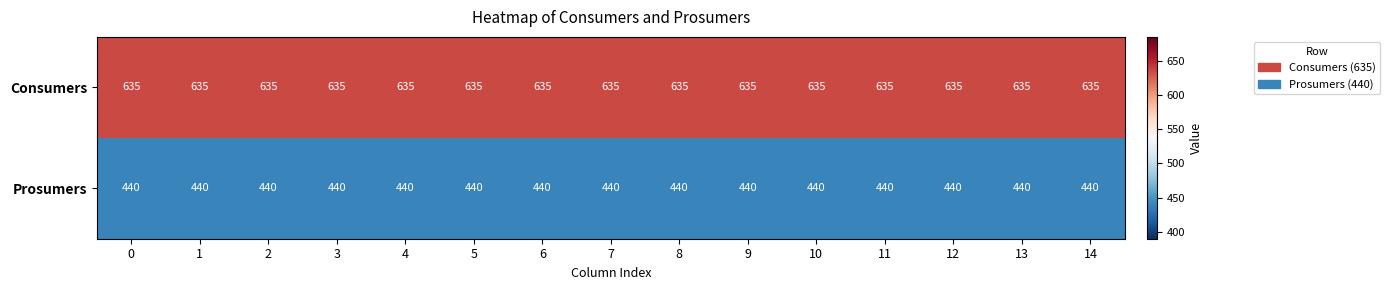

What is the spread (max minus min) of values at 2?

195